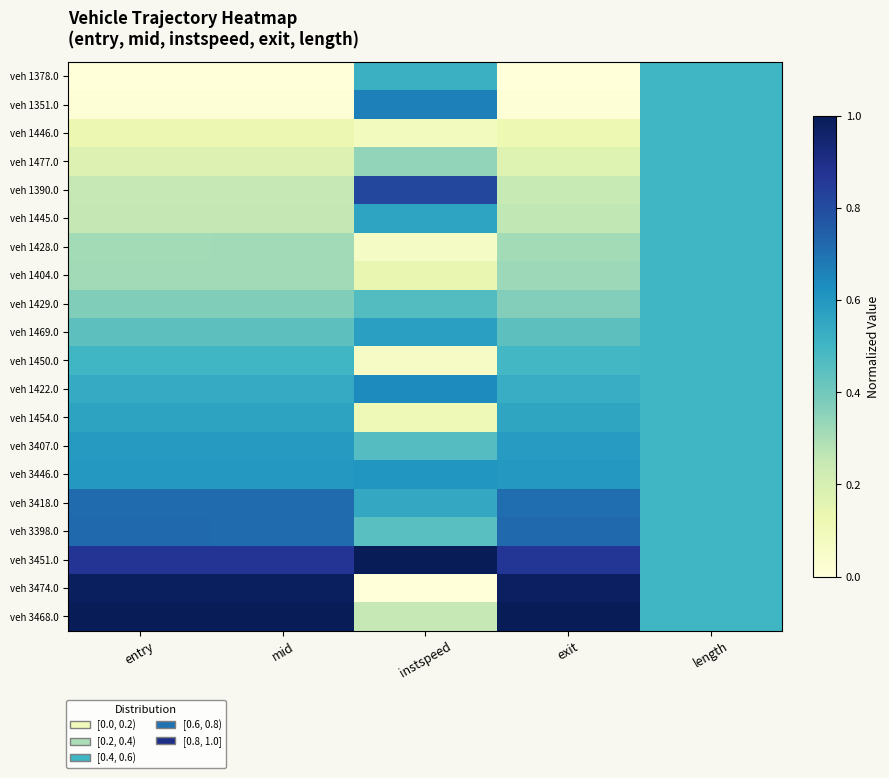

Which series changed the most between instspeed and exit?

veh 3474.0